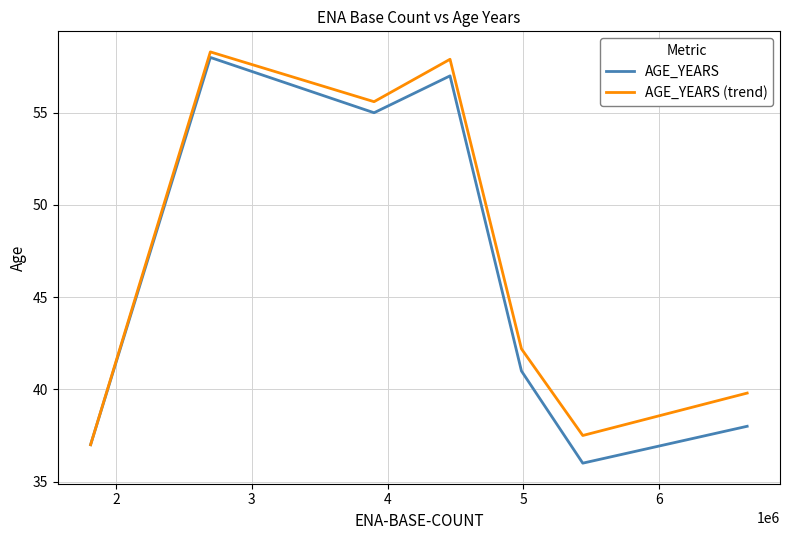

What is the lowest value of the AGE_YEARS series?

36.0